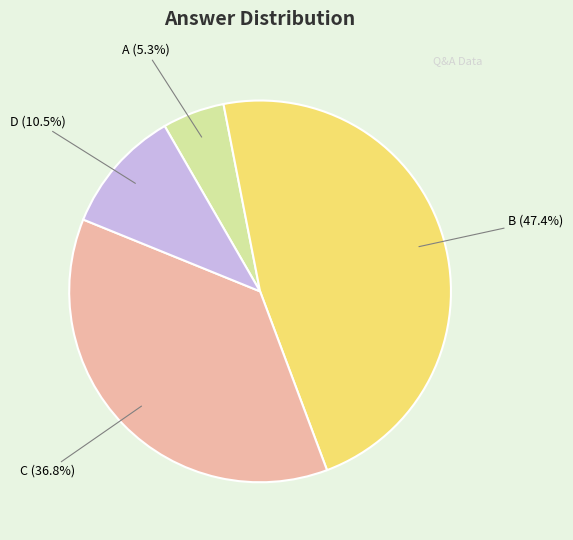

Does any single category account for the majority?

No